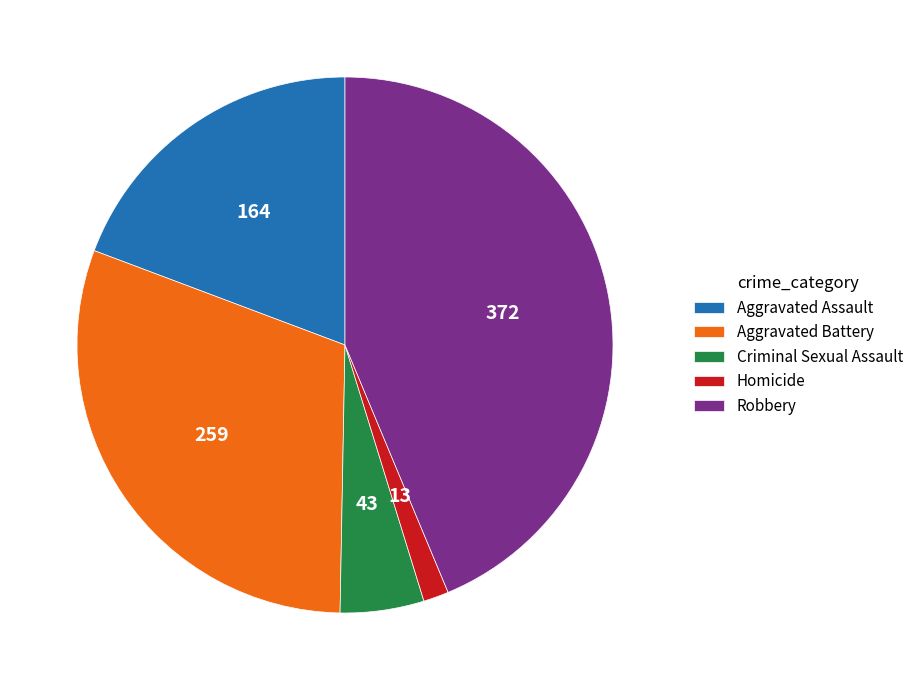

Does Aggravated Assault represent more than half of the total?

No